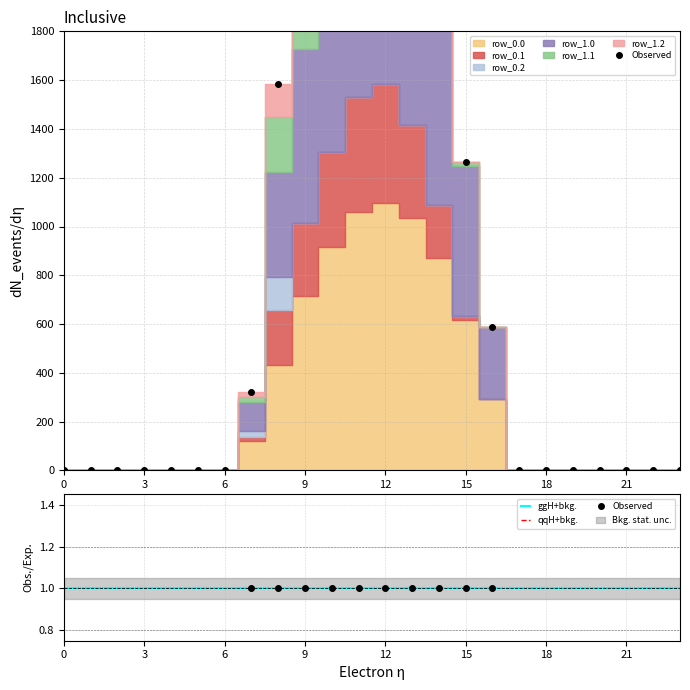

Is the value of Observed at 18 greater than the value of qqH+bkg. at 17?

No